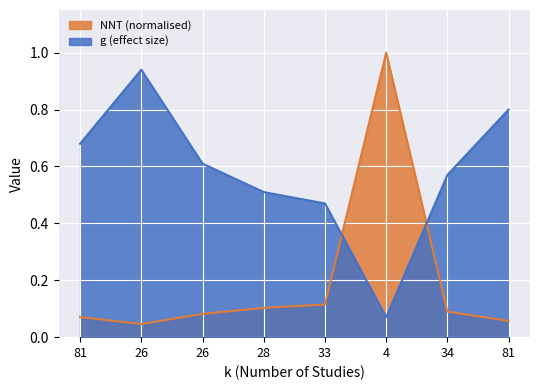

True or false: g has a value of 0.6 at 34.

True